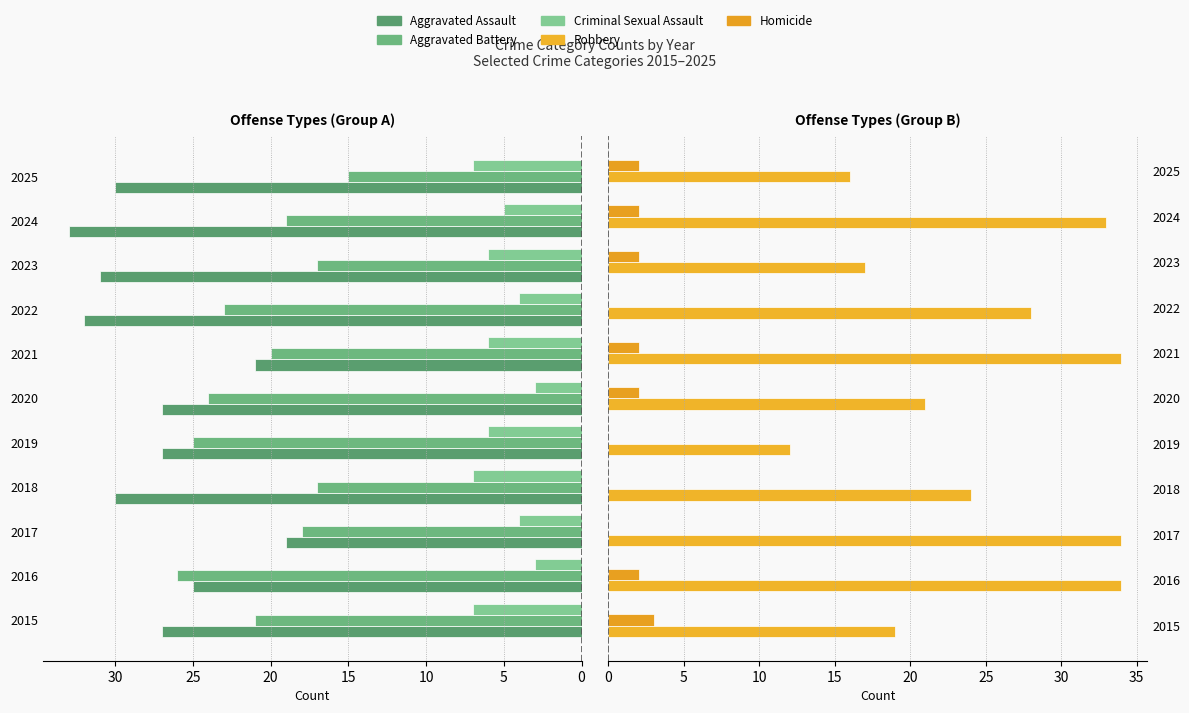

Does the chart contain stacked bars?

No